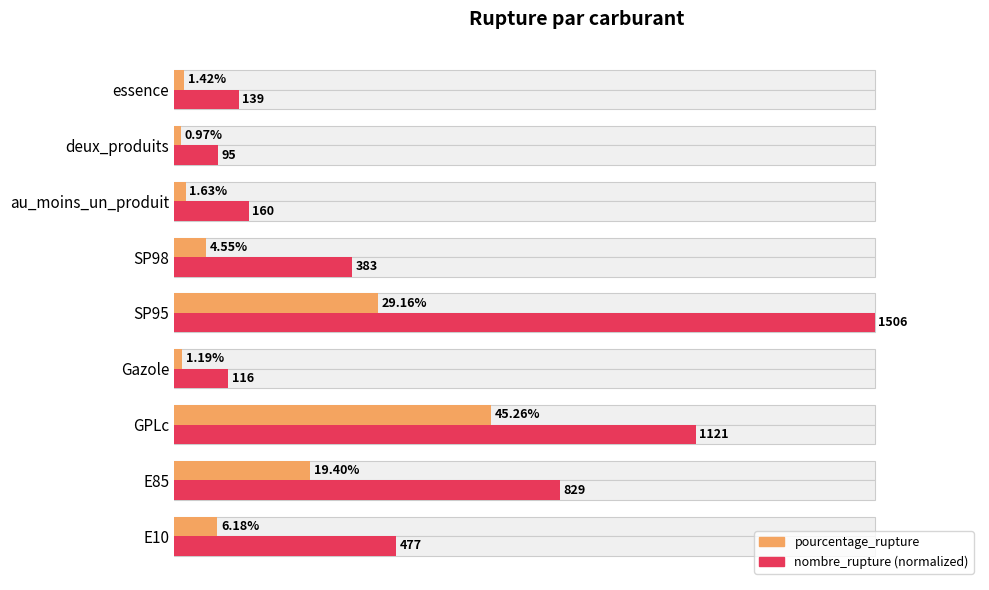

What is the difference between the maximum and minimum values in the nombre_rupture (normalized) series?

93.7